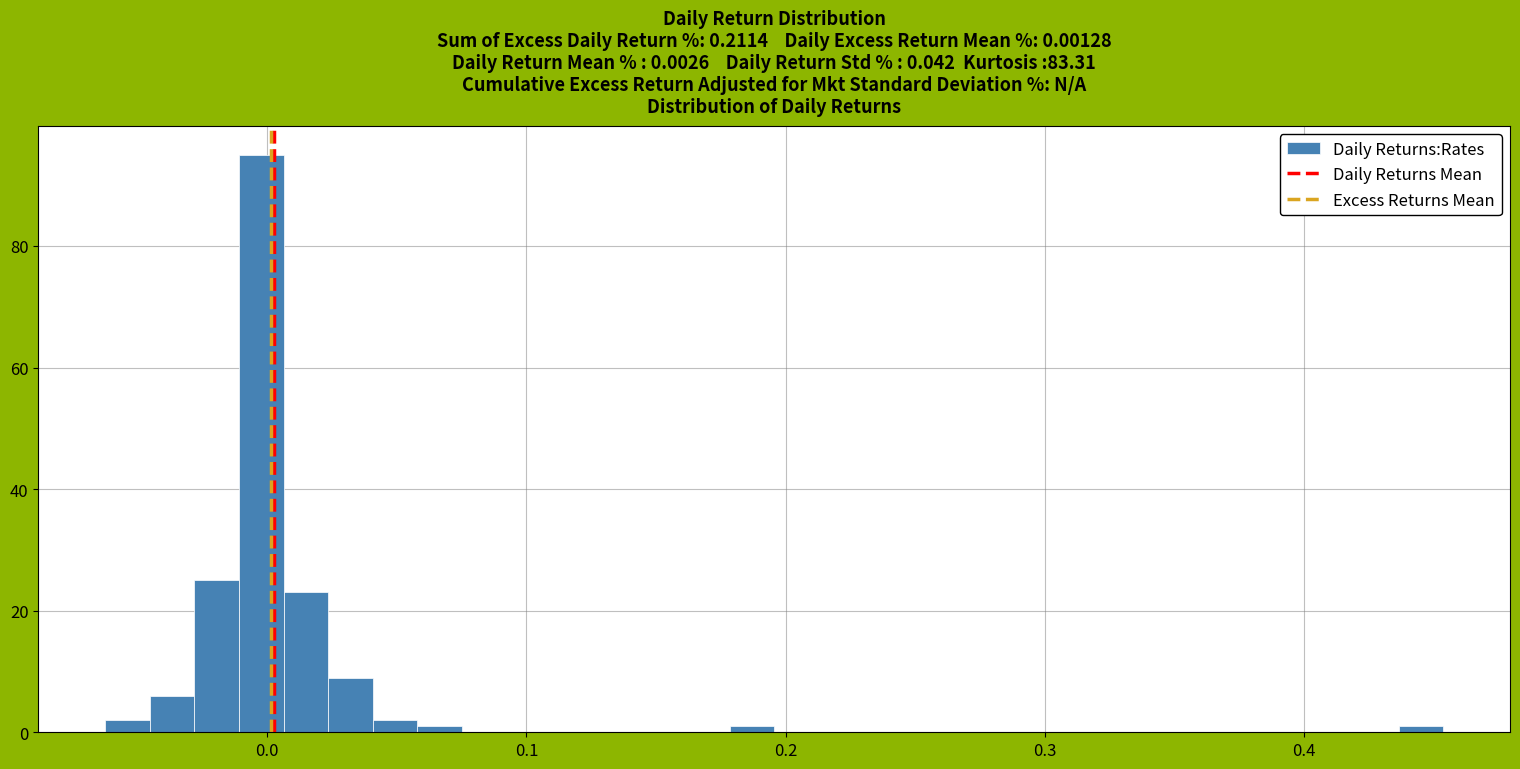

Around what value on the x-axis is the tallest bar? Give the approximate position of its centre, as read against the axis.

0.00